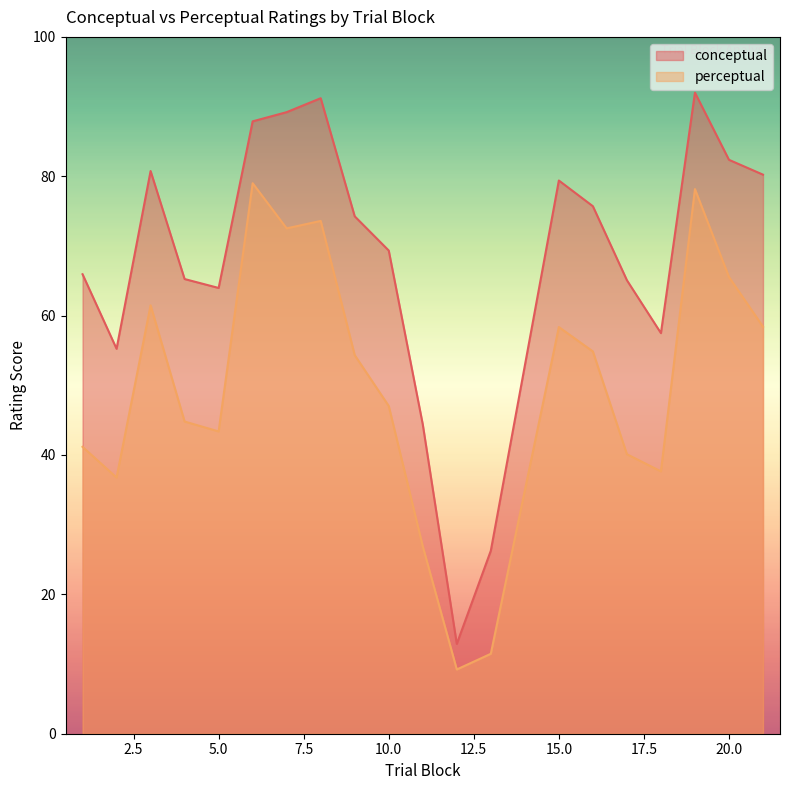

Reading left to right, list all the values displayed in this chart.

conceptual: 65.9	55.2	80.8	65.2	64.0	87.9	89.2	91.2	74.2	69.3	44.4	12.9	26.3	79.4	75.7	65.1	57.5	92.0	82.4	80.2
perceptual: 41.2	36.8	61.5	44.8	43.4	79.0	72.5	73.6	54.3	47.0	26.9	9.2	11.5	58.4	54.9	40.1	37.6	78.2	65.5	58.4